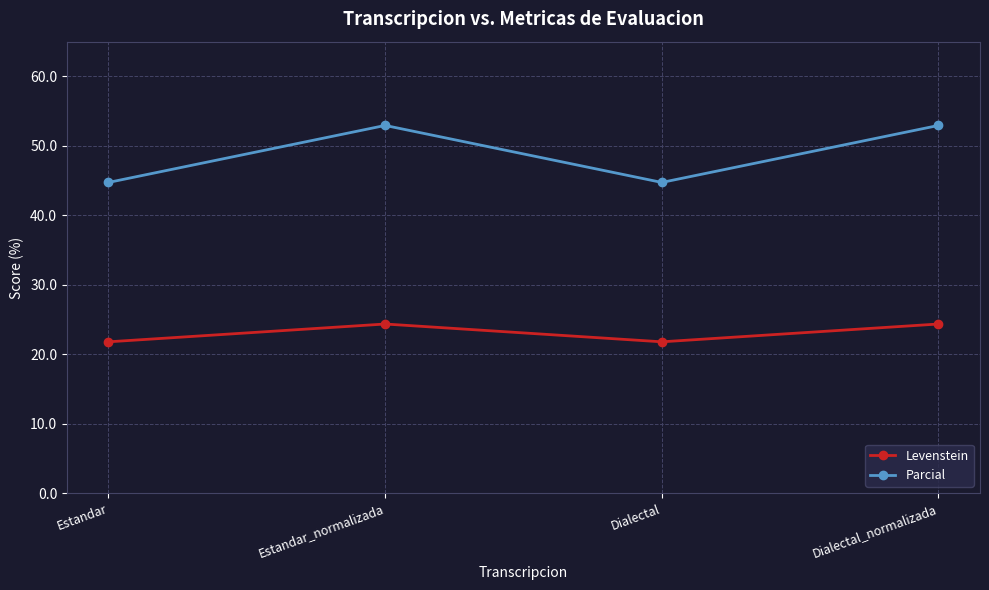

The value of Parcial at Estandar_normalizada is 52.9. True or false?

True